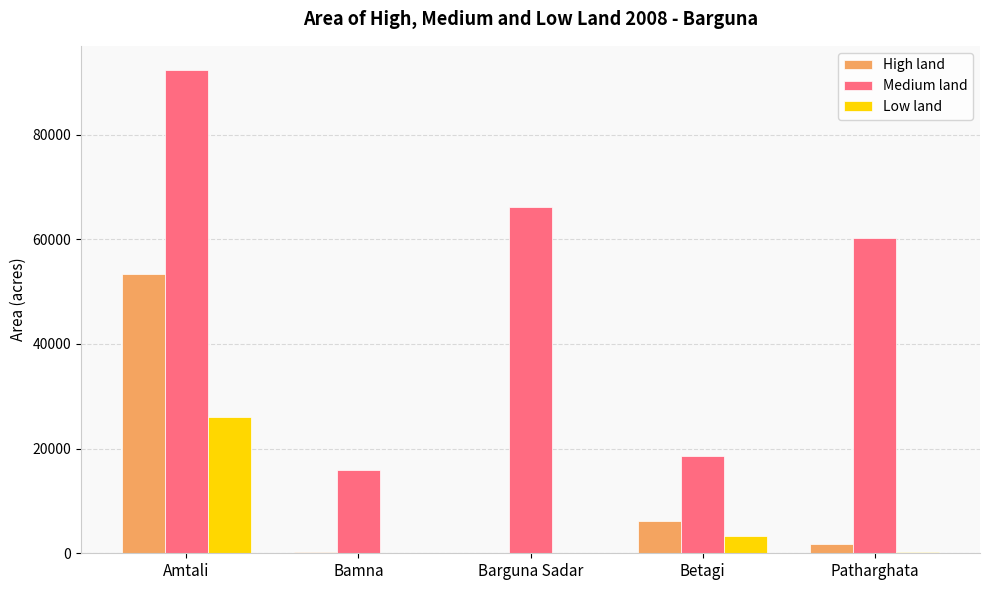

What is the highest value of the Medium land series?

92335